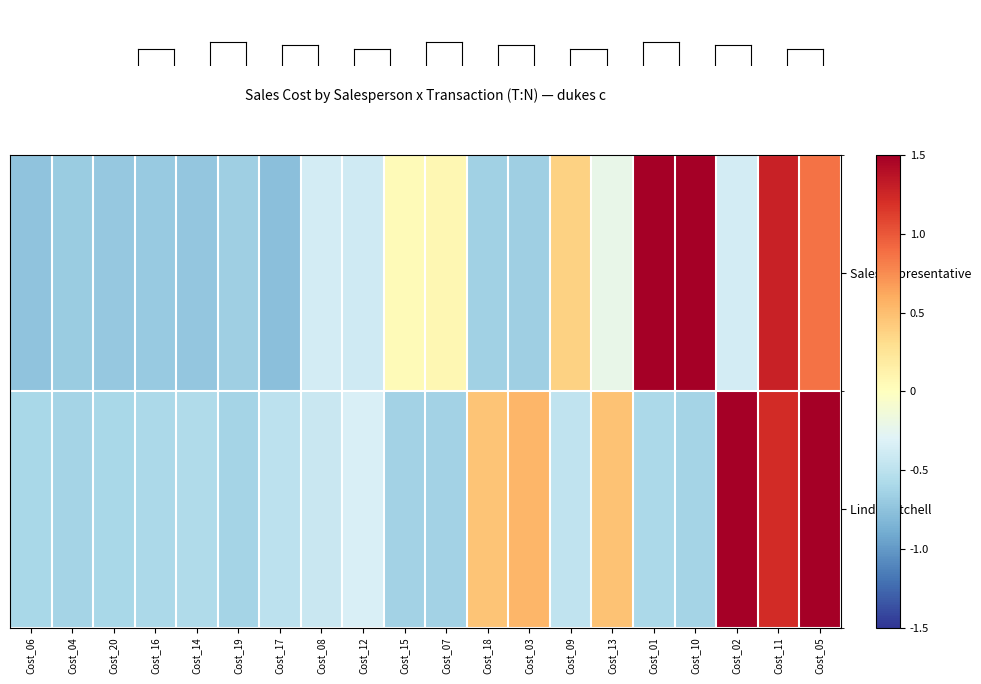

Which series has the widest spread of values?

Sales Representative